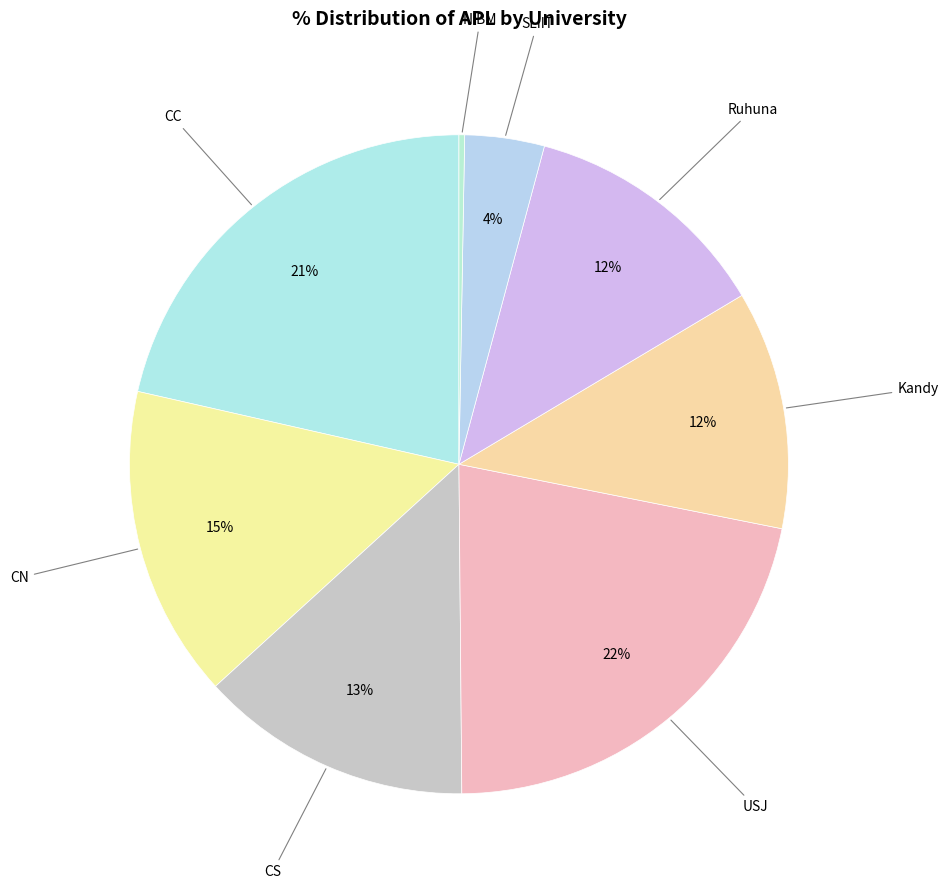

Which category has the smallest portion of the pie?

NSBM